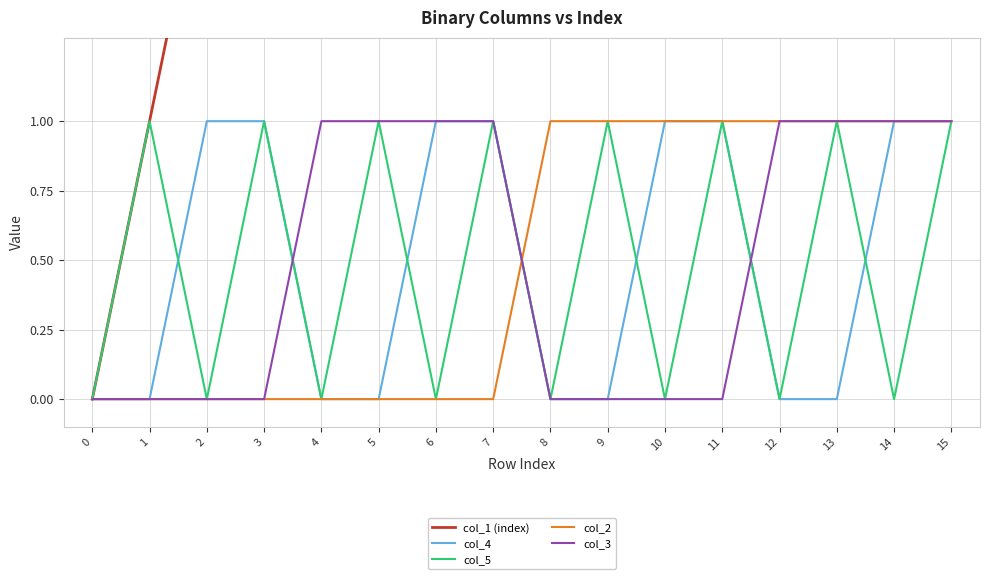

True or false: col_4 has a value of 0 at 15.

False